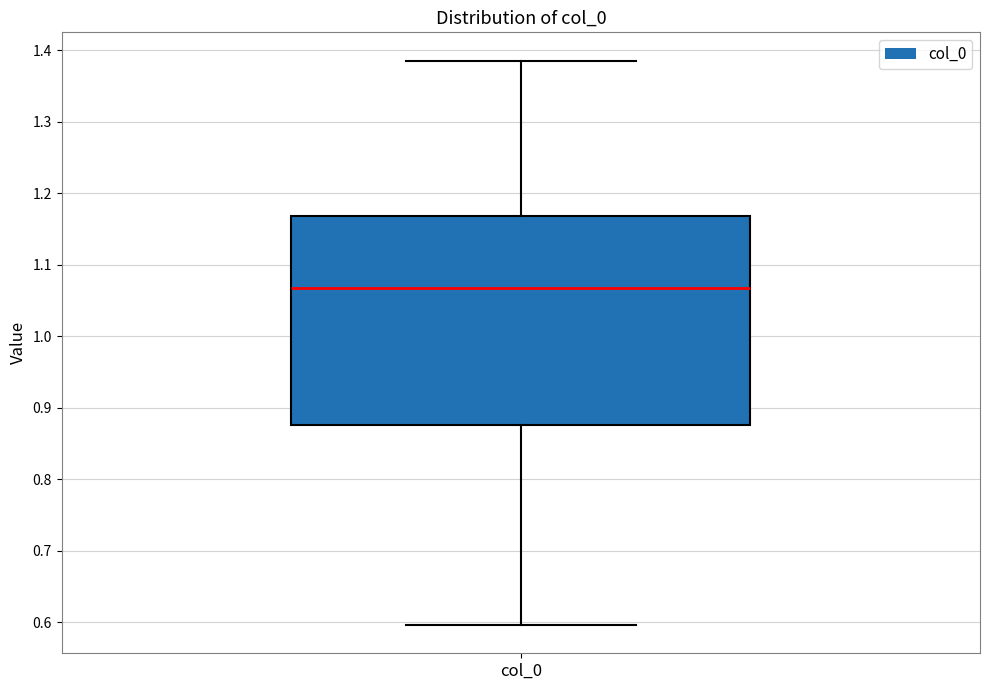

Read this box plot against the y-axis: the position of the median line, the range covered by the box, and the ends of both whiskers. The values are not printed on the chart, so give them approximately, as read against the axis.

median 1.07, box 0.88 to 1.17, whiskers 0.60 to 1.39